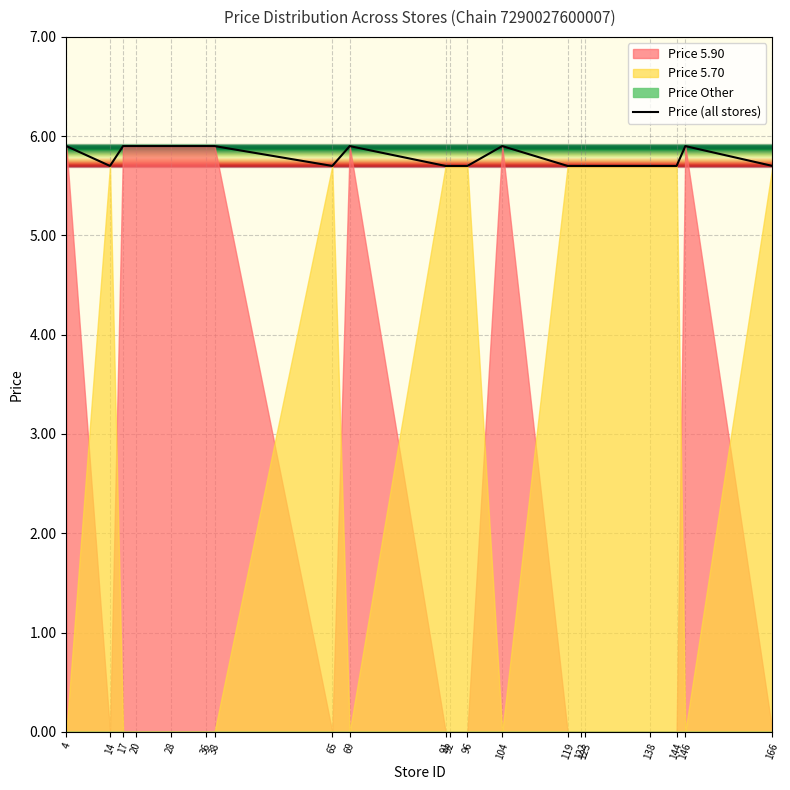

The chart shows a value of 7.4 at 96. True or false?

False